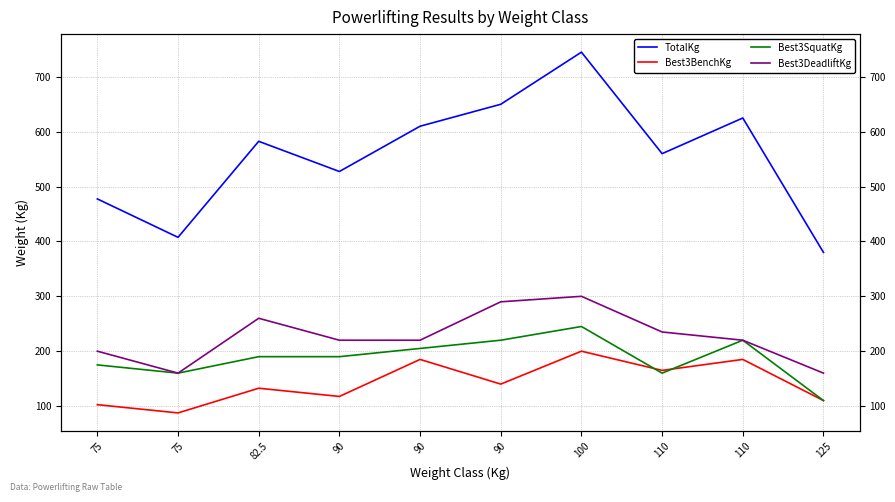

Which series has the largest total across all categories?

TotalKg